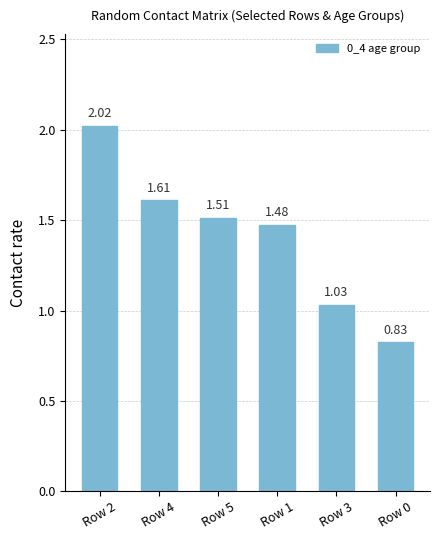

True or false: the data shows 0.7 at Row 3.

False